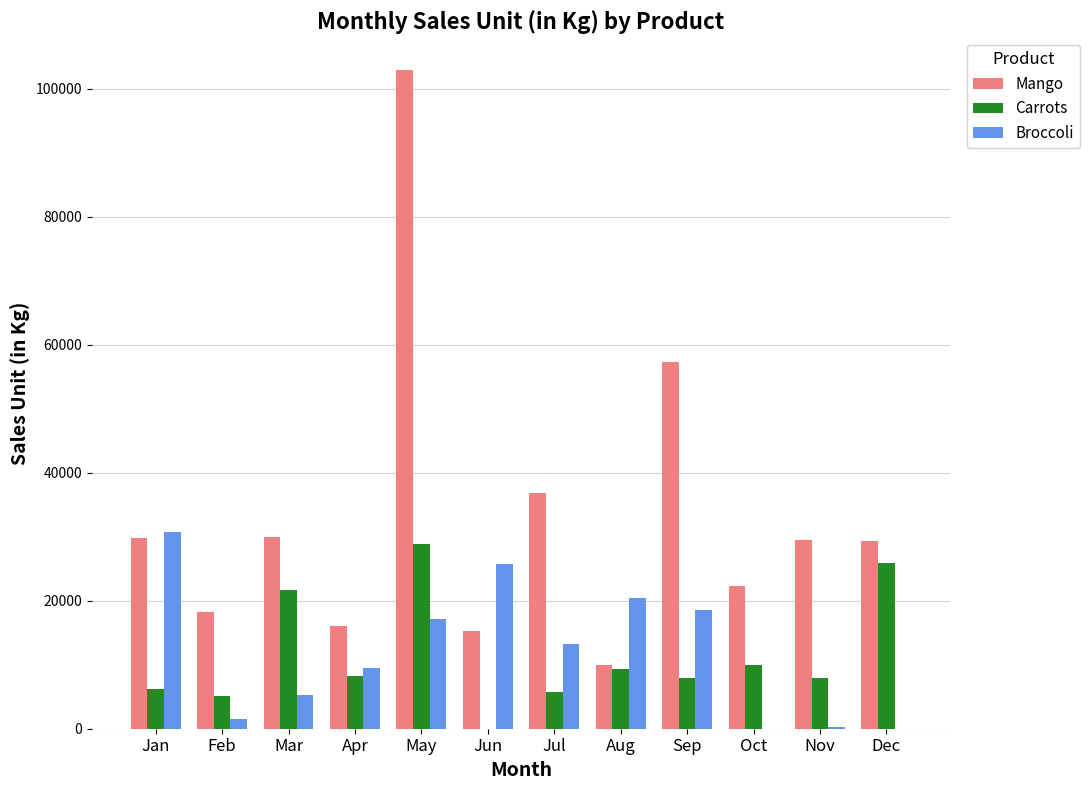

What are all the series names shown in the legend?

Mango, Carrots, Broccoli